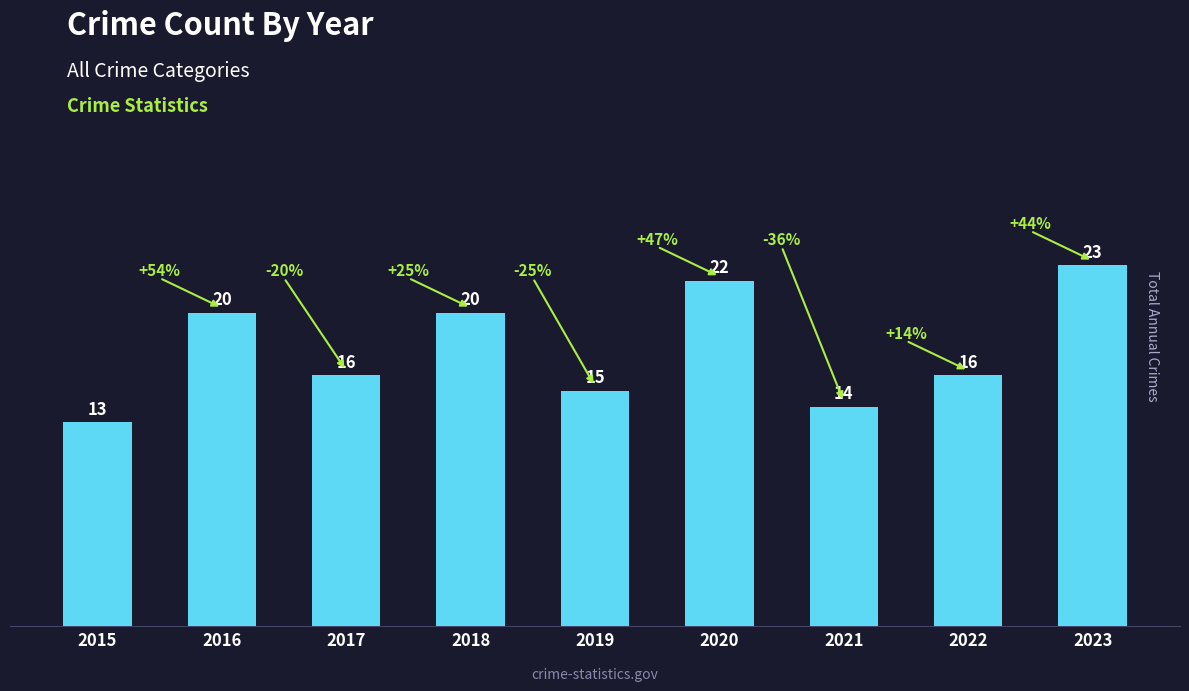

What is the sum of the values at 2015 and 2018?

33